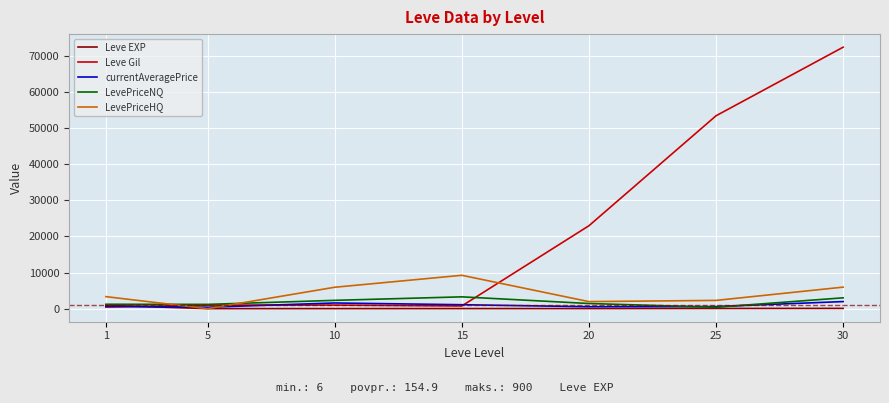

At which category is the sum across all series the highest?

30